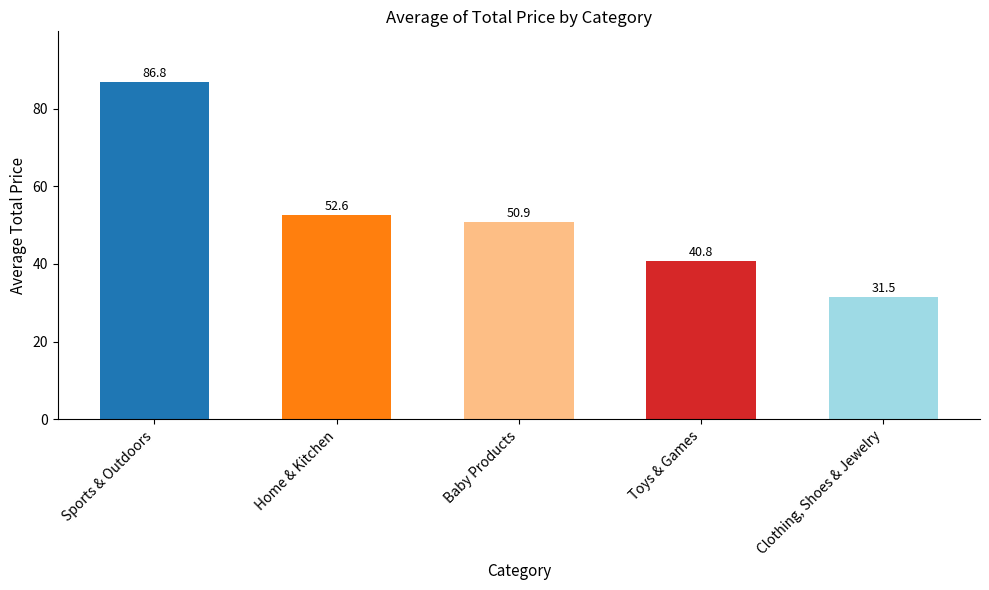

Which category has the lowest value across all series?

Clothing, Shoes & Jewelry